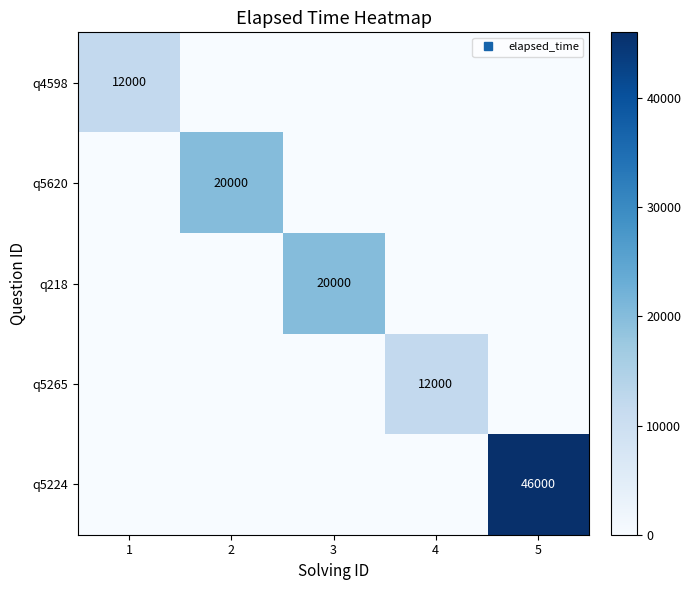

What is the spread (max minus min) of values at 2?

20000